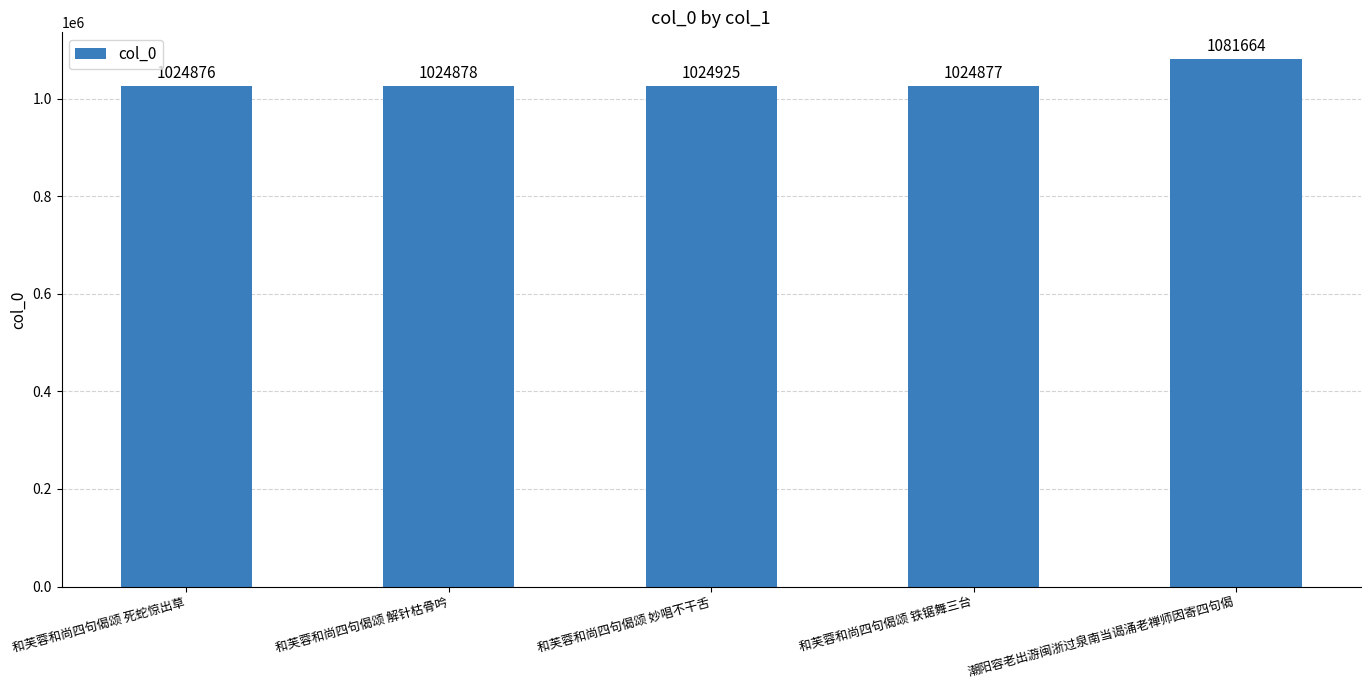

Between 和芙蓉和尚四句偈颂 铁锯舞三台 and 和芙蓉和尚四句偈颂 解针枯骨吟, which is larger?

和芙蓉和尚四句偈颂 解针枯骨吟